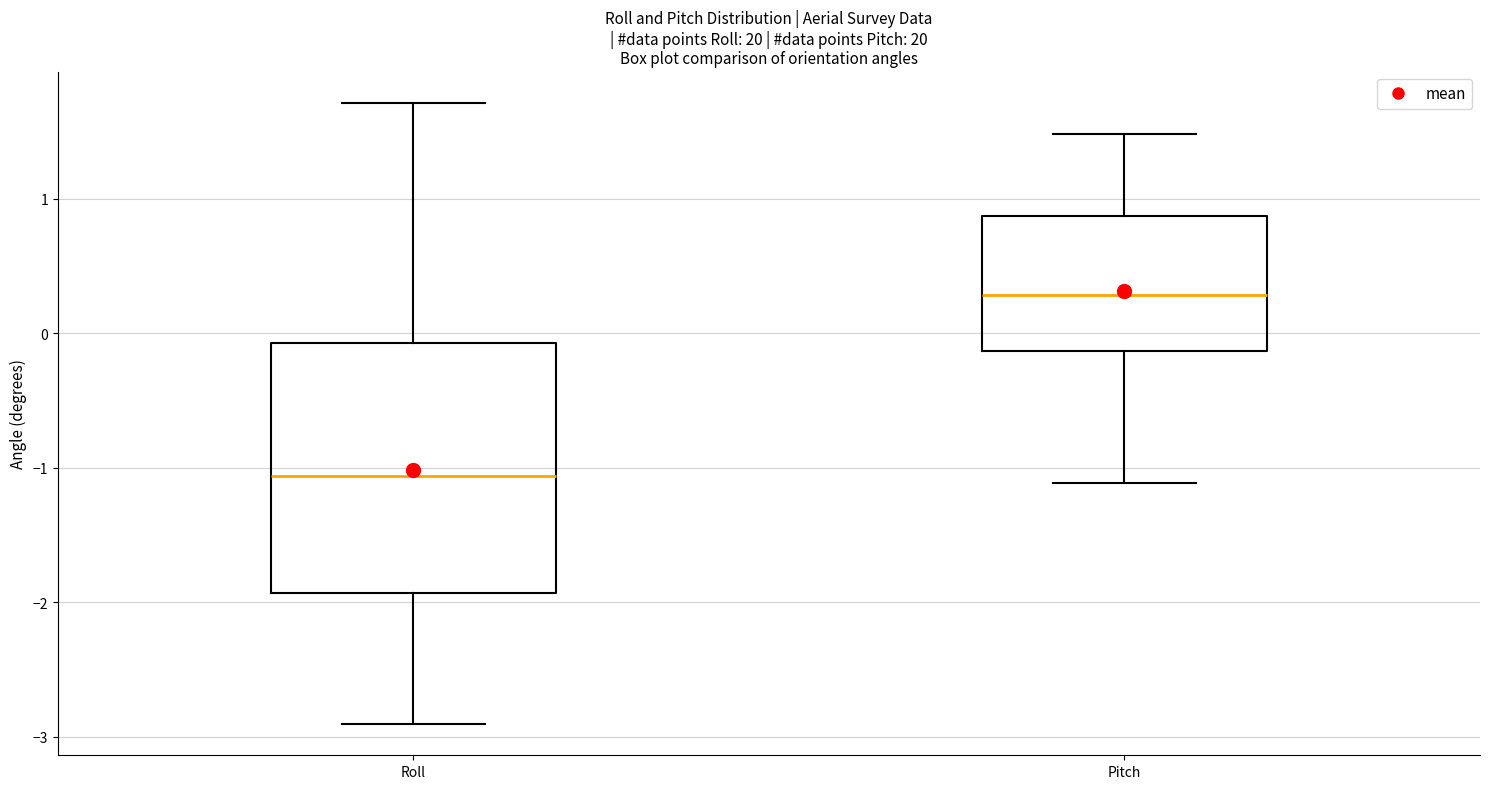

Which box is the tallest, from its lower edge to its upper edge?

Roll